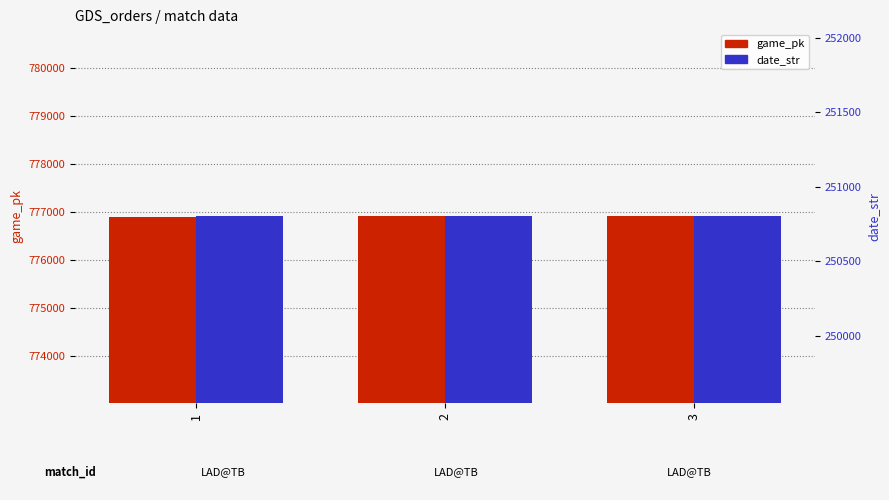

Rank the series at 1 from highest to lowest value.

game_pk, date_str